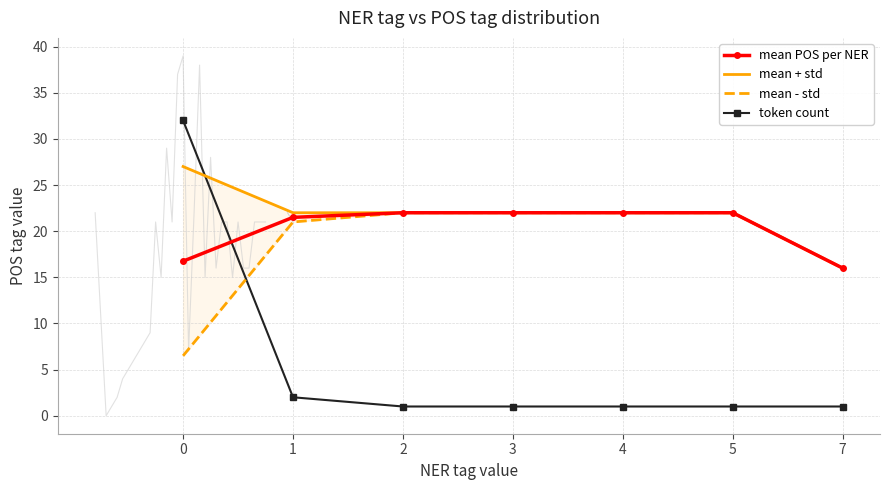

How many times do token count and mean POS per NER cross each other?

1